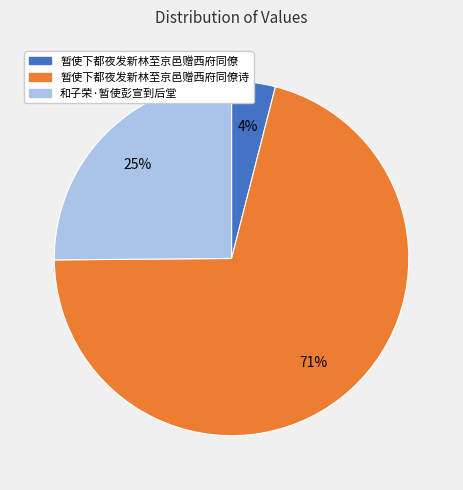

Is there any slice that represents more than half of the pie?

Yes